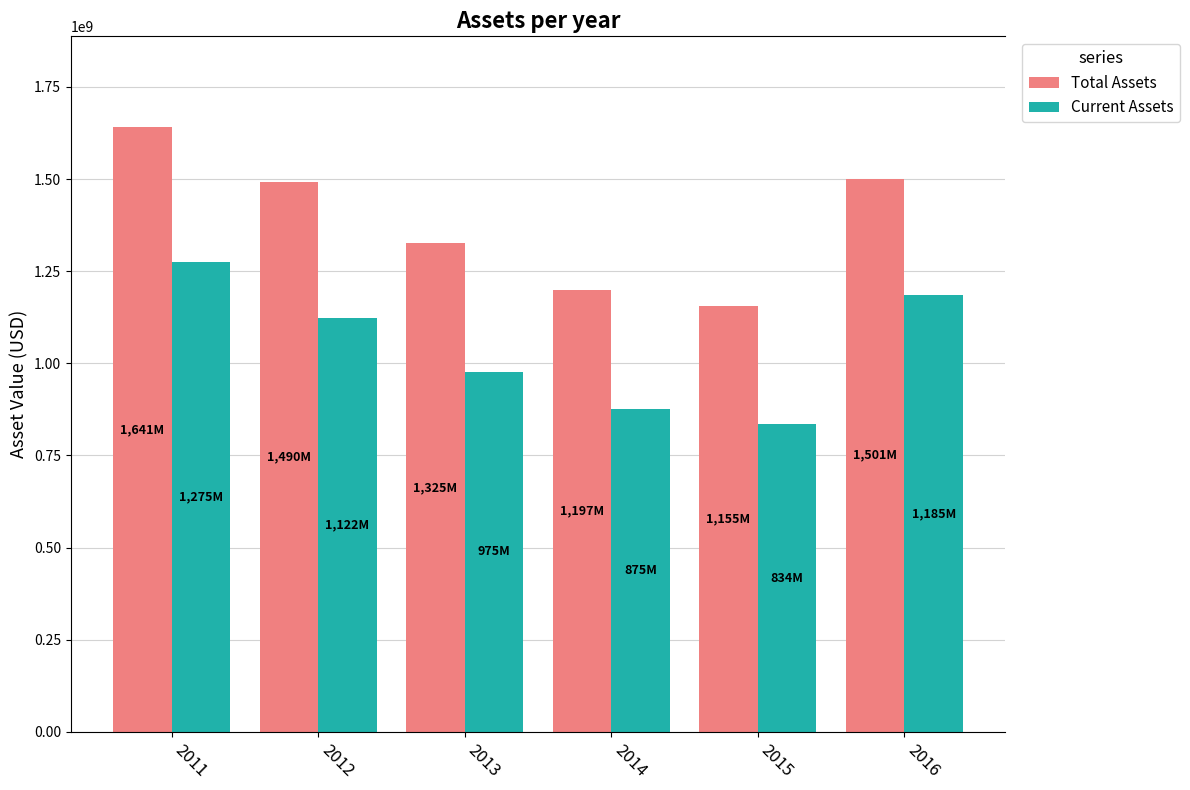

How many values in the Total Assets series are below 1490625000?

3